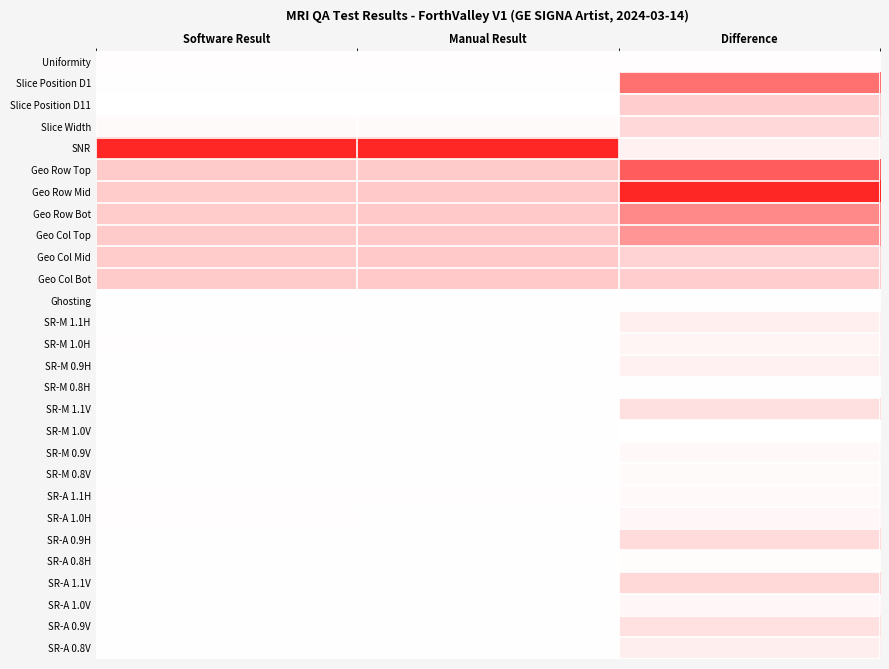

Reading right to left, transcribe all the data shown in this chart.

Uniformity: 2=0.0	1=1.0	0=1.0
Slice Position D1: 2=0.2	1=-0.4	0=-0.6
Slice Position D11: 2=0.1	1=-1.1	0=-1.2
Slice Width: 2=0.1	1=5.2	0=5.1
SNR: 2=0.0	1=330.0	0=337.3
Geo Row Top: 2=0.3	1=79.8	0=80.1
Geo Row Mid: 2=0.3	1=80.0	0=79.7
Geo Row Bot: 2=0.2	1=80.2	0=80.0
Geo Col Top: 2=0.2	1=80.4	0=80.2
Geo Col Mid: 2=0.1	1=80.0	0=79.9
Geo Col Bot: 2=0.1	1=80.2	0=80.3
Ghosting: 2=0.0	1=0.0	0=0.0
SR-M 1.1H: 2=0.0	1=0.4	0=0.3
SR-M 1.0H: 2=0.0	1=0.4	0=0.5
SR-M 0.9H: 2=0.0	1=0.0	0=0.0
SR-M 0.8H: 2=0.0	1=0.0	0=0.0
SR-M 1.1V: 2=0.0	1=0.2	0=0.2
SR-M 1.0V: 2=0.0	1=0.1	0=0.1
SR-M 0.9V: 2=0.0	1=0.1	0=0.1
SR-M 0.8V: 2=0.0	1=0.0	0=0.0
SR-A 1.1H: 2=0.0	1=0.5	0=0.5
SR-A 1.0H: 2=0.0	1=0.4	0=0.4
SR-A 0.9H: 2=0.1	1=0.1	0=0.1
SR-A 0.8H: 2=0.0	1=0.0	0=0.0
SR-A 1.1V: 2=0.1	1=0.3	0=0.3
SR-A 1.0V: 2=0.0	1=0.1	0=0.1
SR-A 0.9V: 2=0.0	1=0.1	0=0.1
SR-A 0.8V: 2=0.0	1=0.0	0=0.0